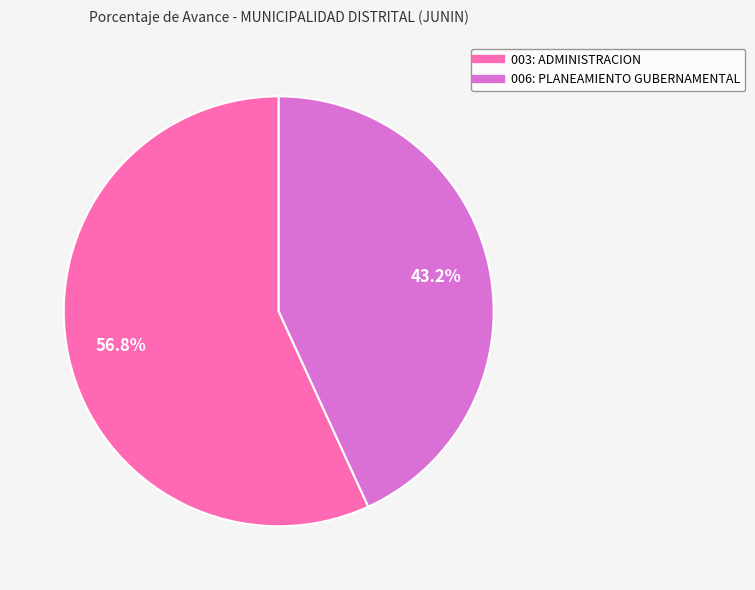

To the nearest percent, what is the average slice percentage?

50%